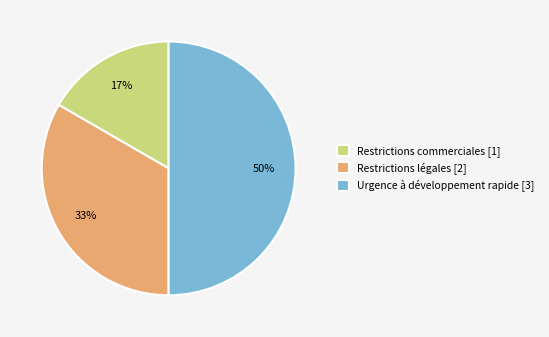

To the nearest percent, what is the average slice percentage?

33%